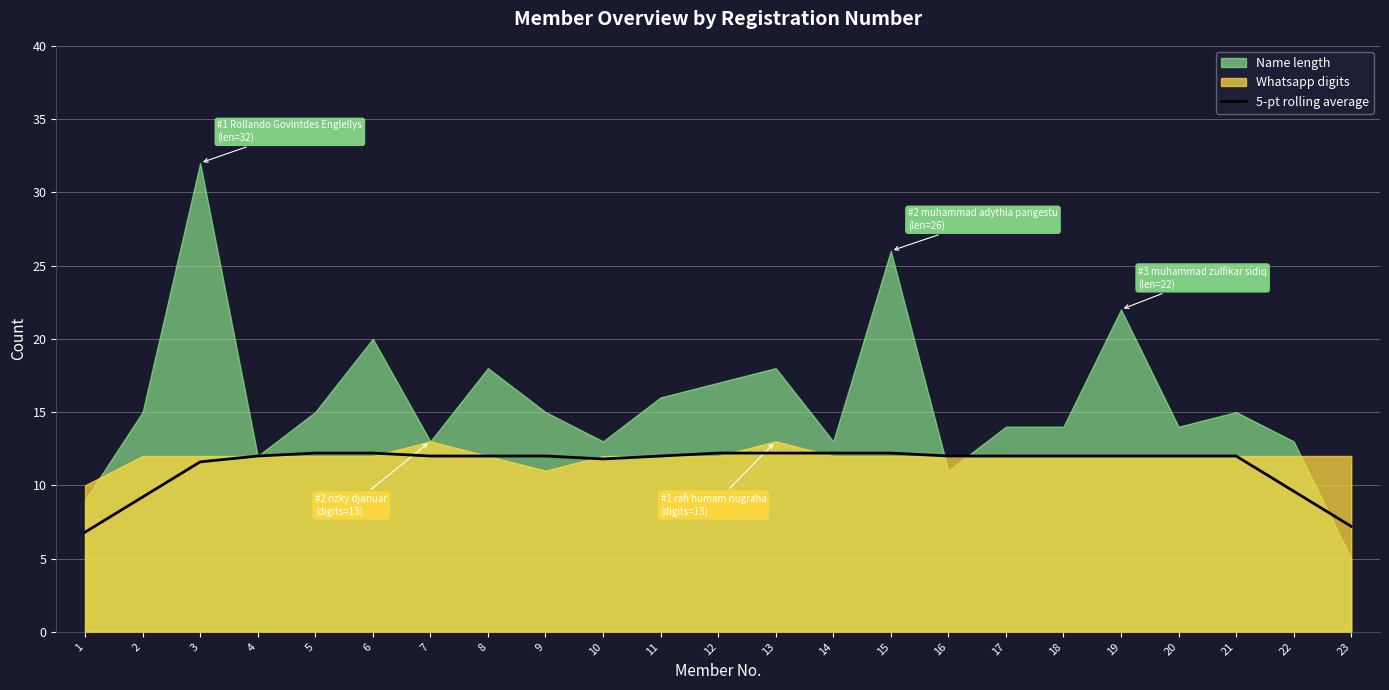

How many lines are shown in the chart?

1